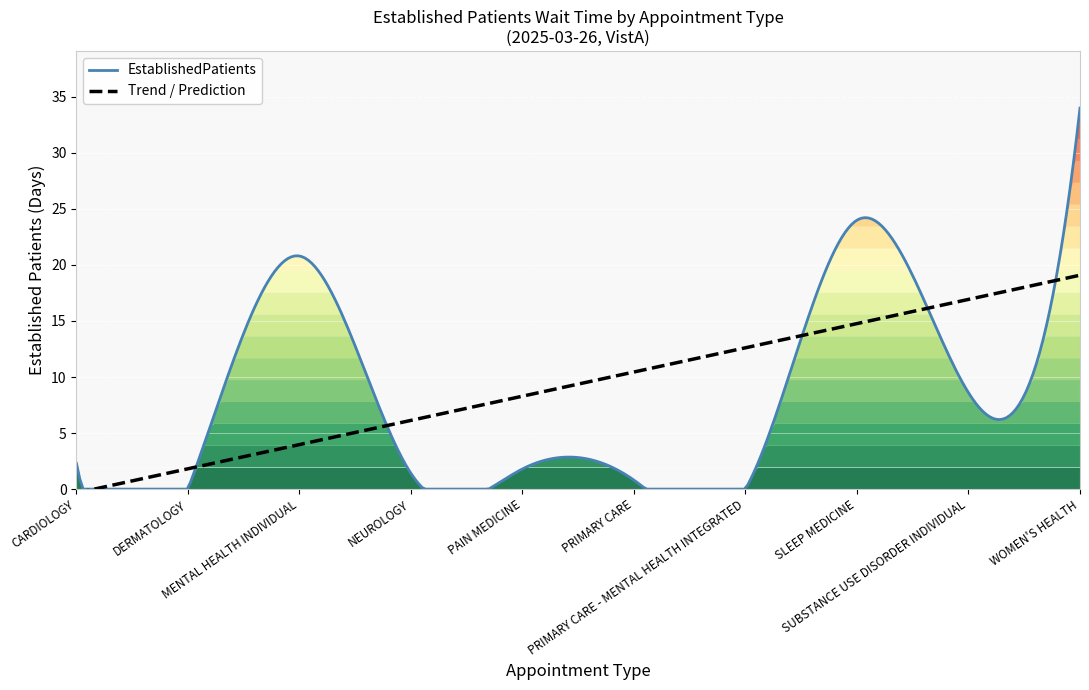

What is the sum of the values at SLEEP MEDICINE and DERMATOLOGY?

24.0